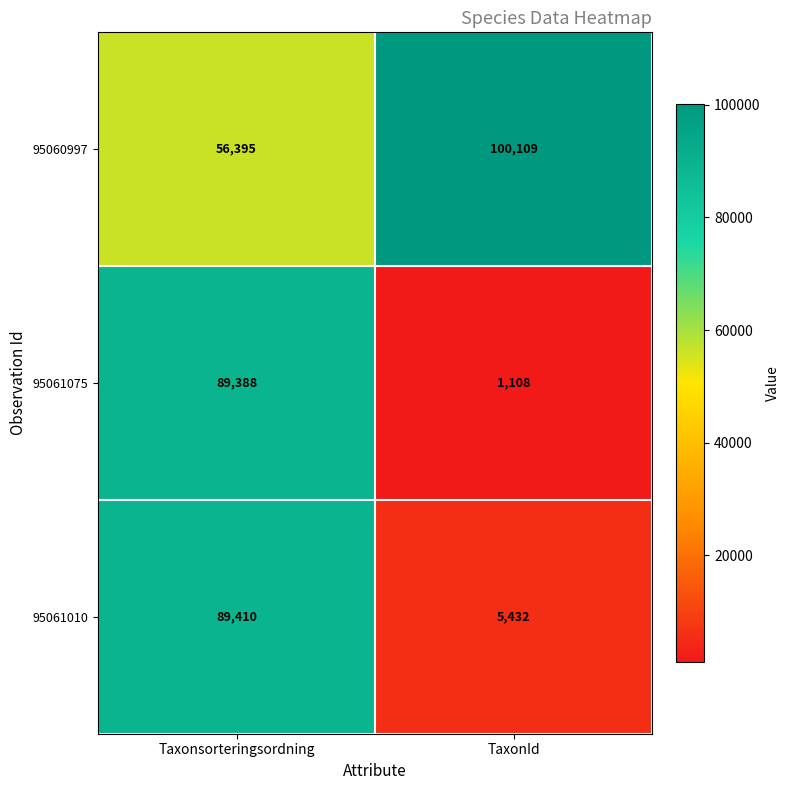

What is the spread (max minus min) of values at TaxonId?

99001